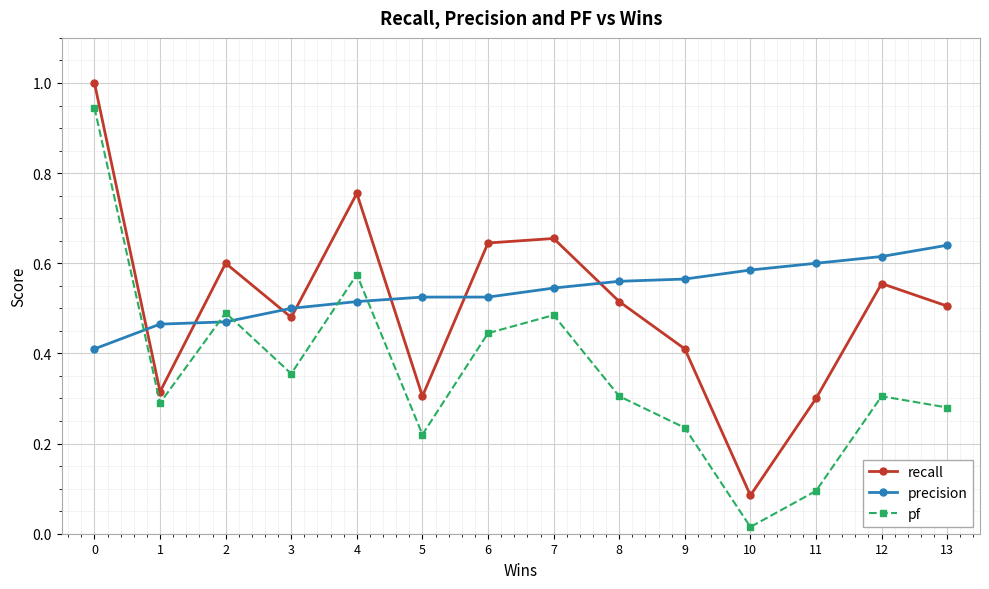

At which label is recall closest to 0?

10